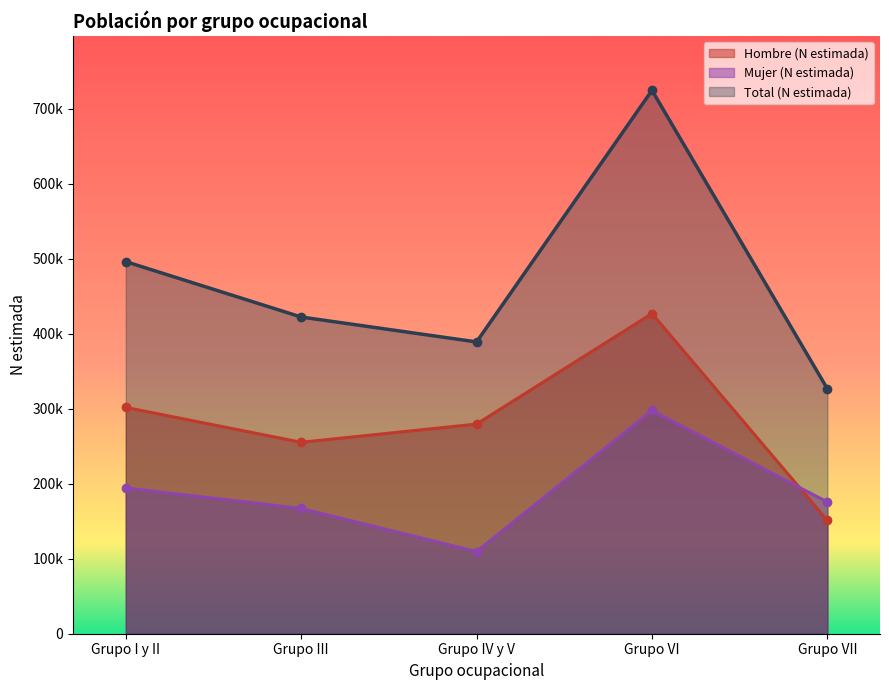

What is the label of the 2nd point from the right?

Grupo VI